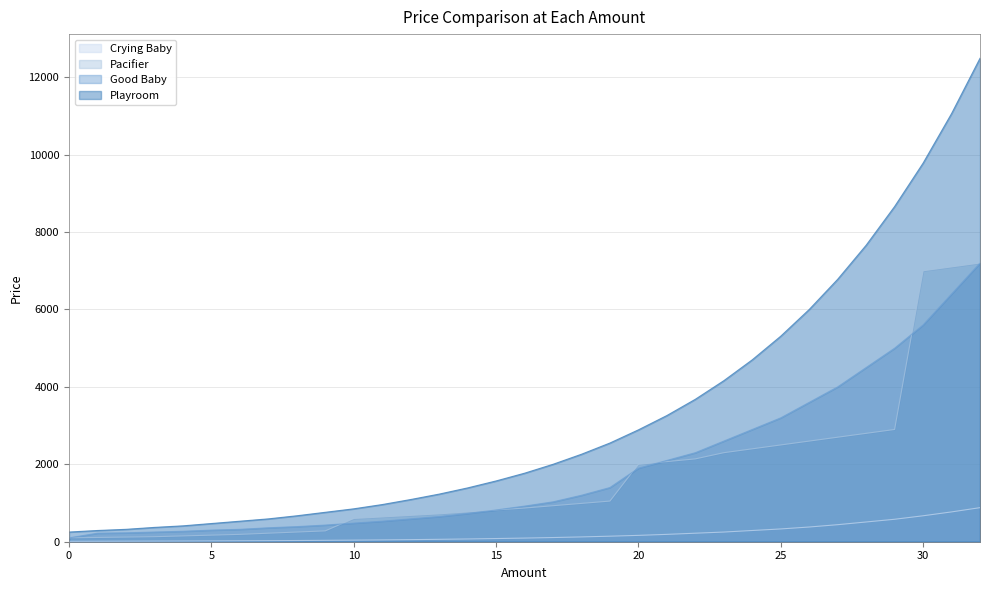

True or false: Crying Baby has a value of 224 at 25.

False